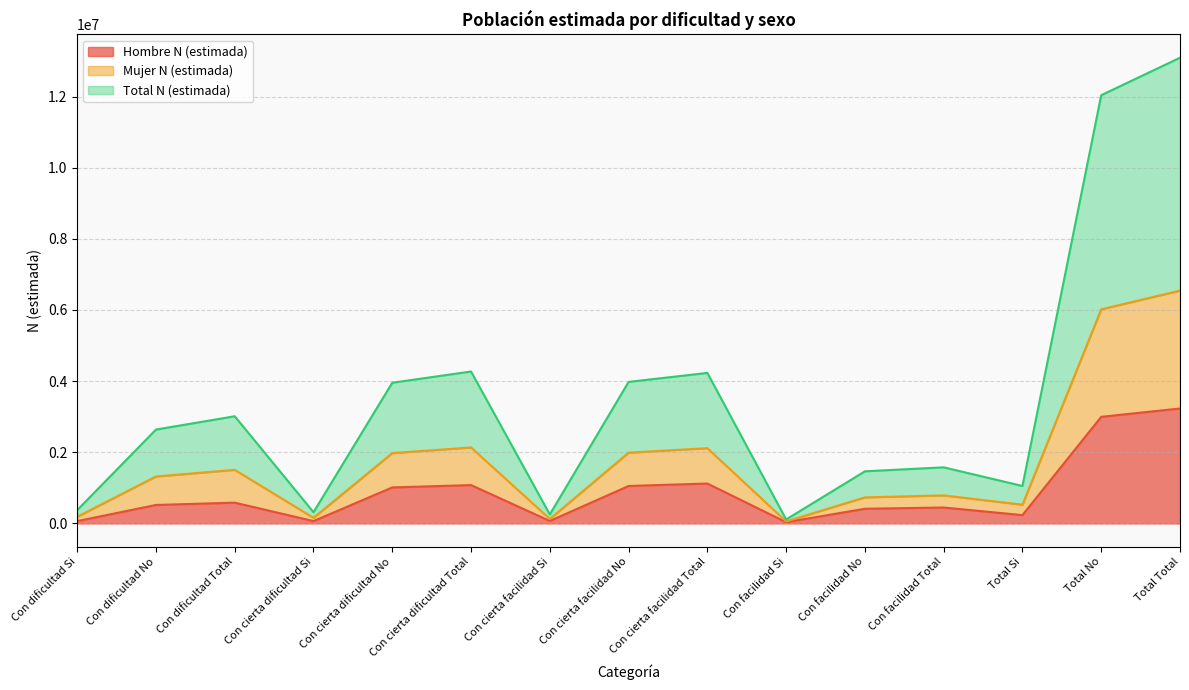

What is the difference between the maximum and minimum values in the Total N (estimada) series?

12980426